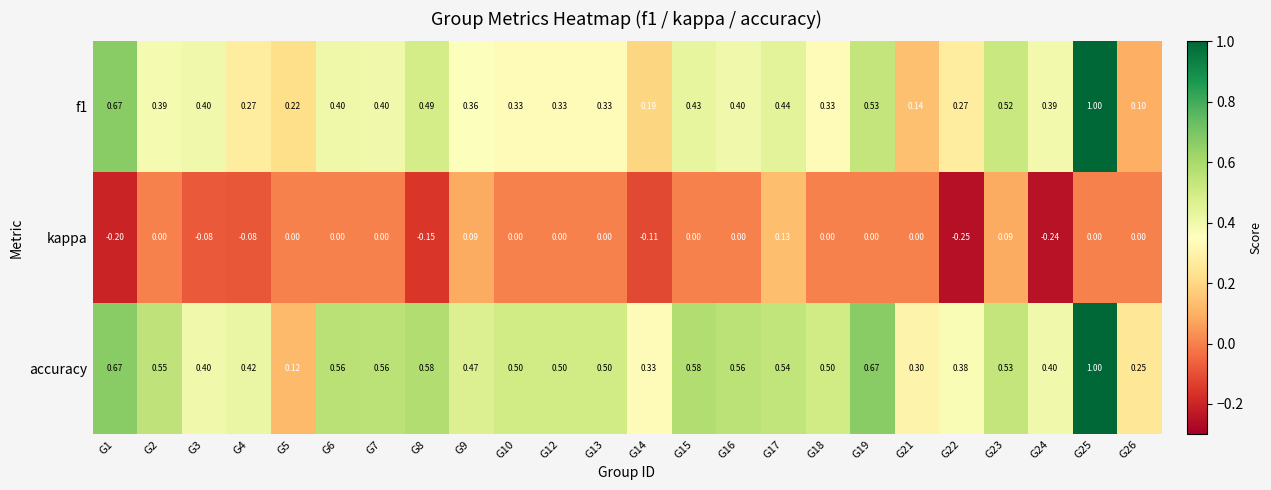

Between G8 and G19, which series saw the biggest shift?

kappa